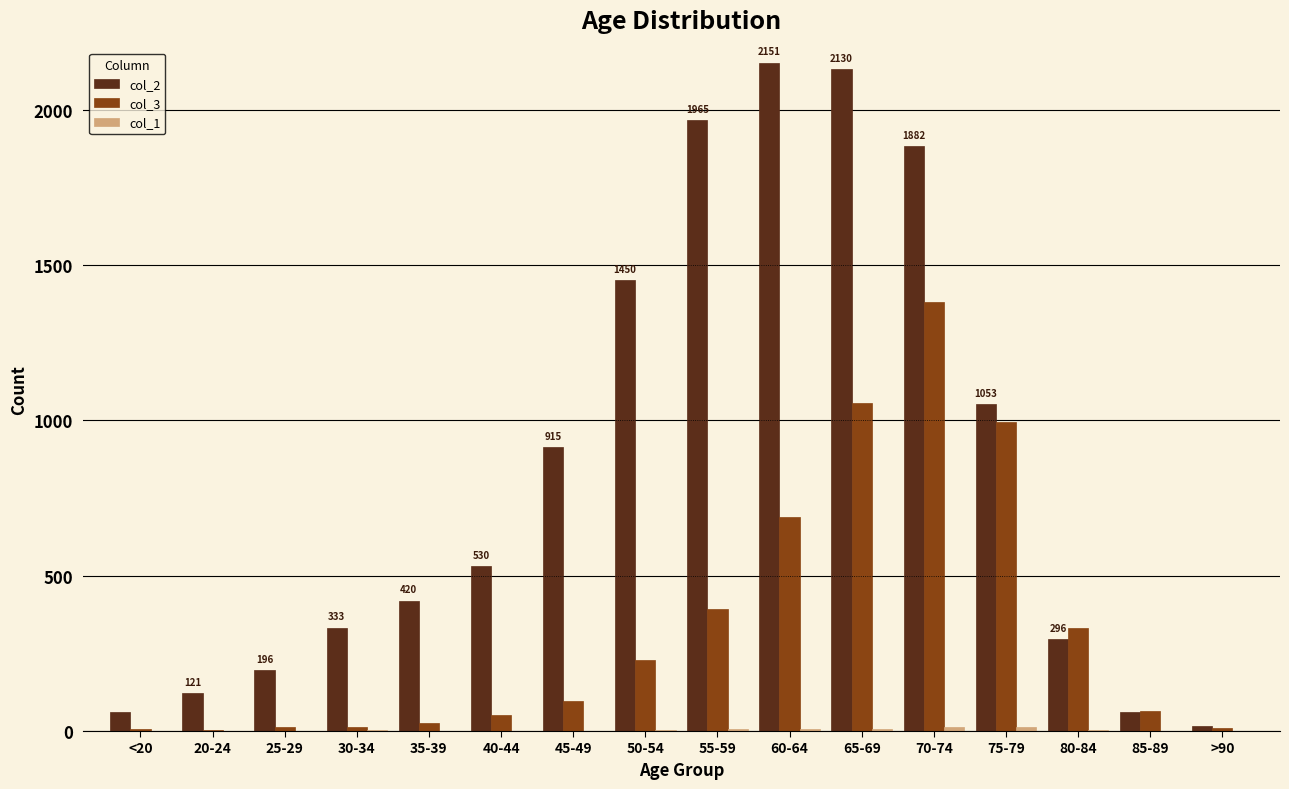

Which series has the largest total across all categories?

col_2